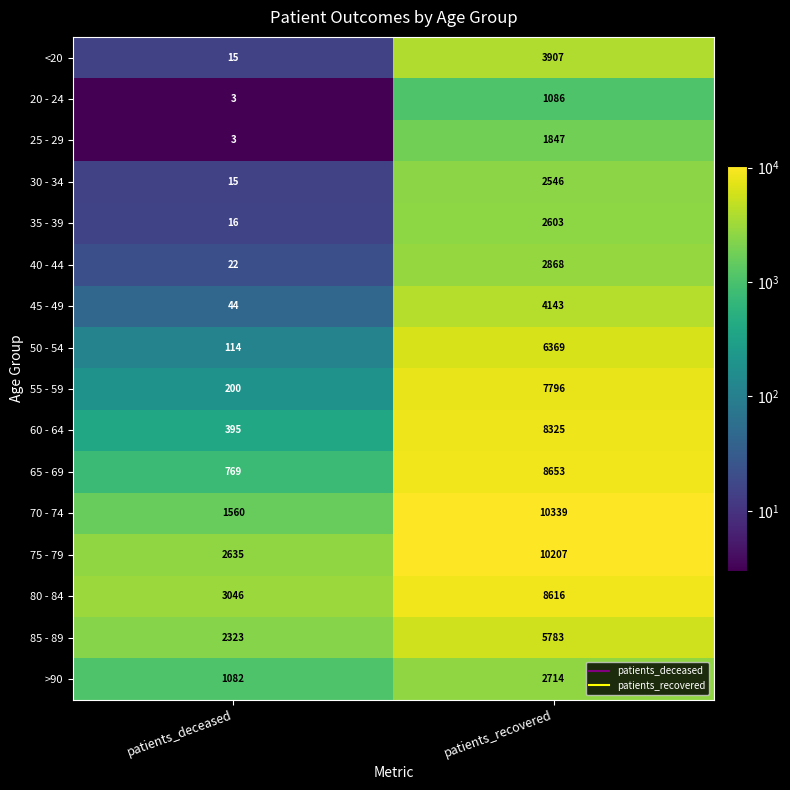

What is the maximum value shown in the chart?

10339